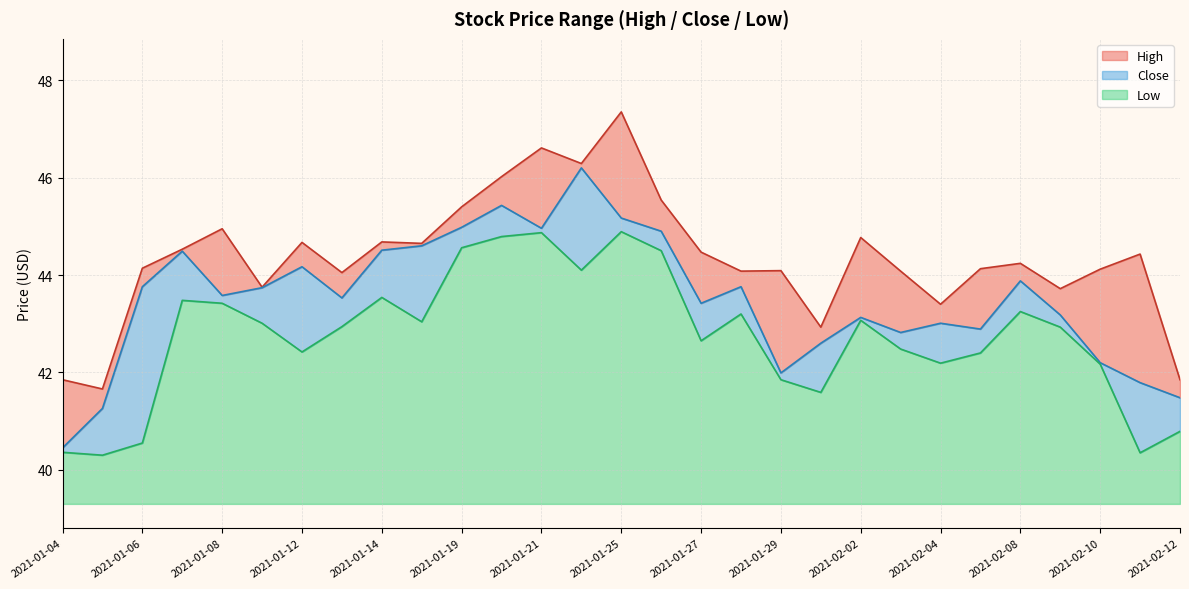

True or false: Close has a value of 43.5 at 2021-01-13.

True